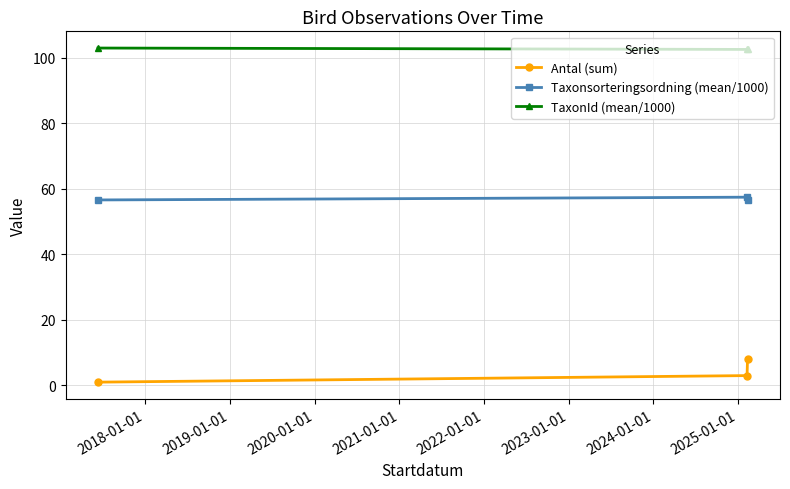

What is the sum of all Antal (sum) values?

12.0